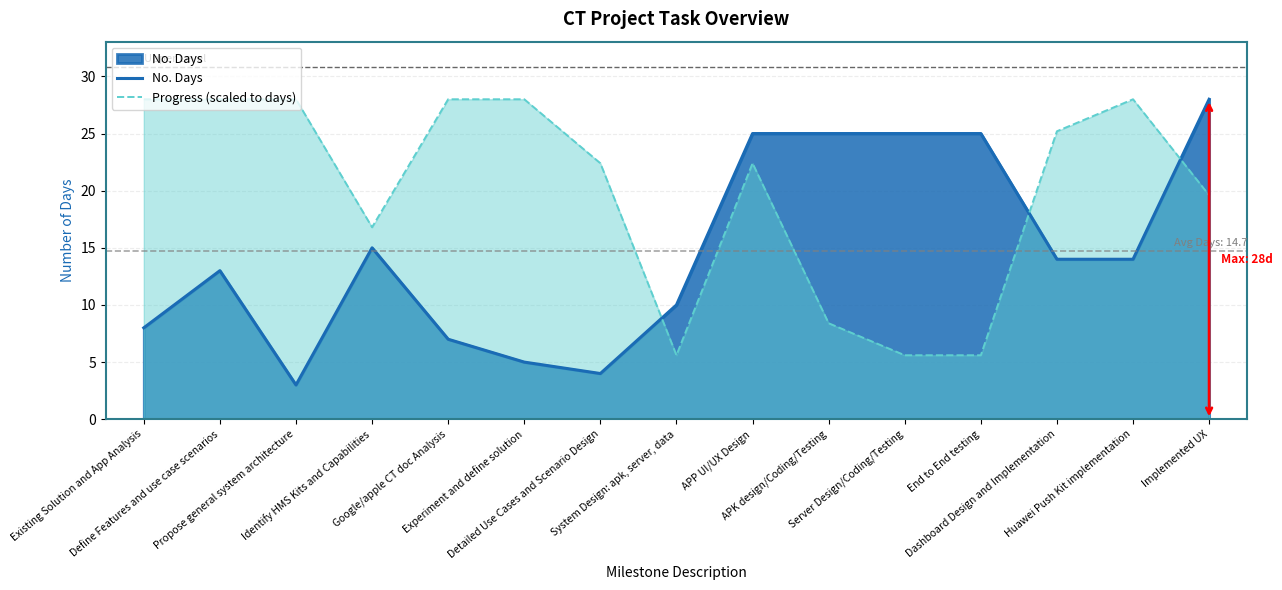

Reading left to right, transcribe all the data shown in this chart.

No. Days: Existing Solution and App Analysis=8.0	Define Features and use case scenarios=13.0	Propose general system architecture=3.0	Identify HMS Kits and Capabilities=15.0	Google/apple CT doc Analysis=7.0	Experiment and define solution=5.0	Detailed Use Cases and Scenario Design=4.0	System Design: apk, server, data=10.0	APP UI/UX Design=25.0	APK design/Coding/Testing=25.0	Server Design/Coding/Testing=25.0	End to End testing=25.0	Dashboard Design and Implementation=14.0	Huawei Push Kit implementation=14.0	Implemented UX=28.0
Progress (scaled to days): Existing Solution and App Analysis=28.0	Define Features and use case scenarios=28.0	Propose general system architecture=28.0	Identify HMS Kits and Capabilities=16.8	Google/apple CT doc Analysis=28.0	Experiment and define solution=28.0	Detailed Use Cases and Scenario Design=22.4	System Design: apk, server, data=5.6	APP UI/UX Design=22.4	APK design/Coding/Testing=8.4	Server Design/Coding/Testing=5.6	End to End testing=5.6	Dashboard Design and Implementation=25.2	Huawei Push Kit implementation=28.0	Implemented UX=19.6